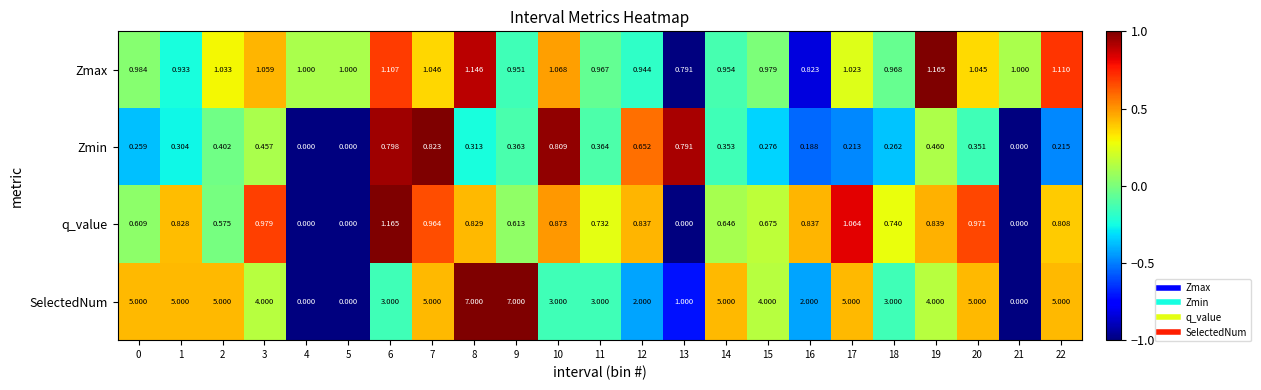

Is the value of Zmax at 12 greater than the value of SelectedNum at 6?

No